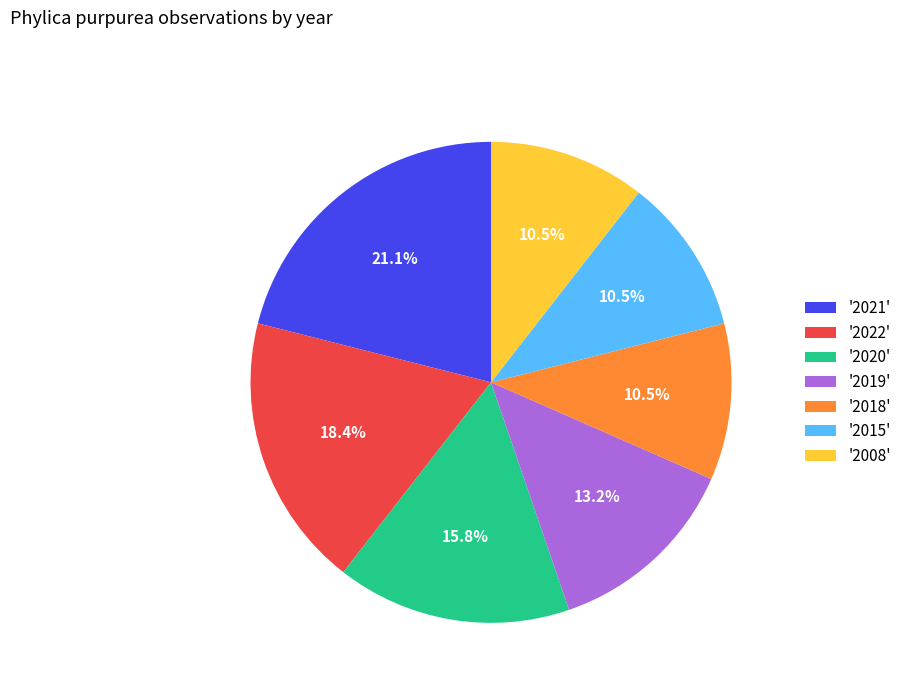

Between '2021' and '2018', which is larger?

'2021'